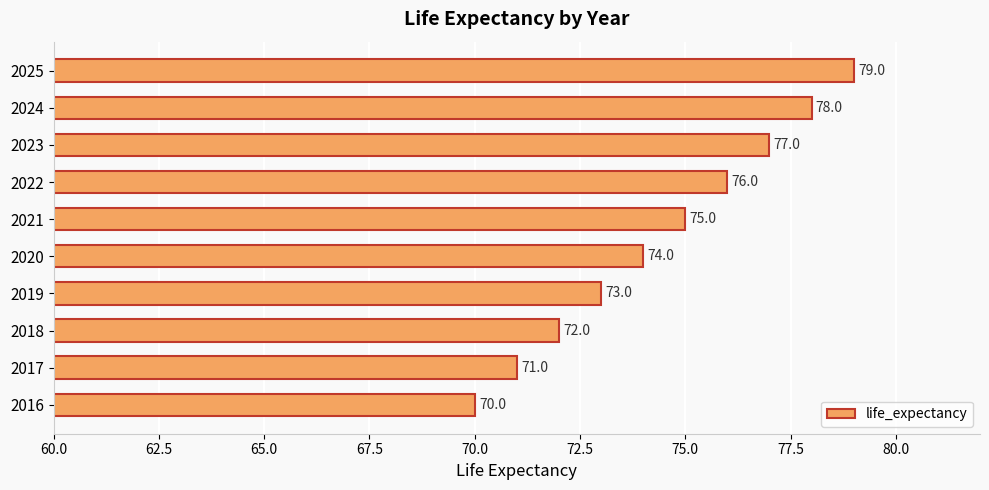

Reading bottom to top, list all the values displayed in this chart.

2016=70	2017=71	2018=72	2019=73	2020=74	2021=75	2022=76	2023=77	2024=78	2025=79